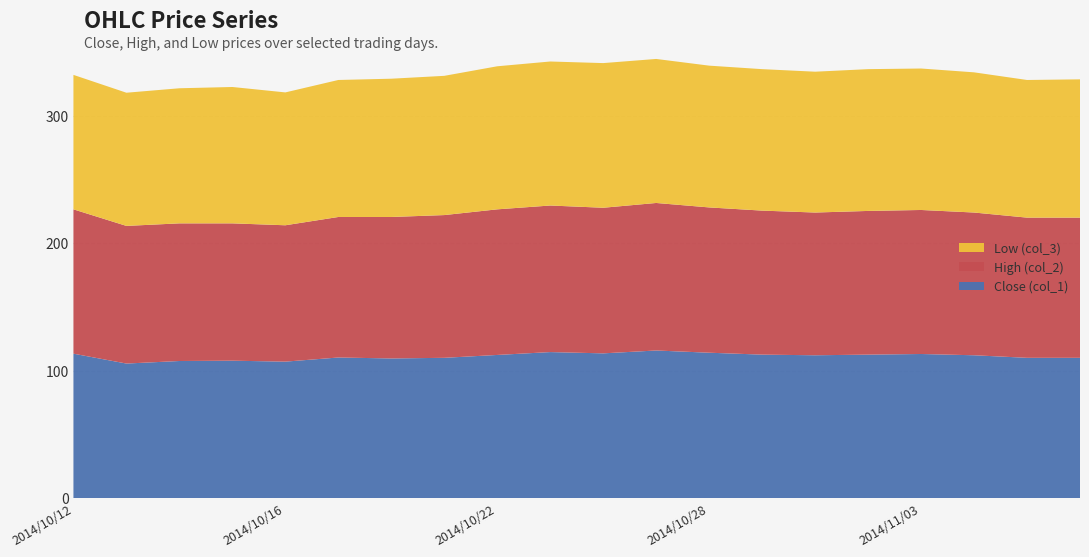

Reading left to right, transcribe all the data shown in this chart.

Close (col_1): 2014/10/12=113.2	2014/10/13=105.5	2014/10/14=107.5	2014/10/15=107.8	2014/10/16=107.0	2014/10/19=110.2	2014/10/20=109.5	2014/10/21=110.0	2014/10/22=112.2	2014/10/23=114.5	2014/10/26=113.5	2014/10/27=115.8	2014/10/28=114.0	2014/10/29=112.5	2014/10/30=112.0	2014/11/02=112.5	2014/11/03=113.0	2014/11/04=112.0	2014/11/05=110.0	2014/11/06=110.0
High (col_2): 2014/10/12=113.2	2014/10/13=108.0	2014/10/14=108.0	2014/10/15=107.8	2014/10/16=107.0	2014/10/19=110.2	2014/10/20=111.0	2014/10/21=112.0	2014/10/22=114.2	2014/10/23=115.0	2014/10/26=114.2	2014/10/27=115.8	2014/10/28=114.0	2014/10/29=113.0	2014/10/30=112.0	2014/11/02=112.8	2014/11/03=113.0	2014/11/04=112.0	2014/11/05=110.0	2014/11/06=110.0
Low (col_3): 2014/10/12=105.5	2014/10/13=104.5	2014/10/14=106.0	2014/10/15=107.0	2014/10/16=104.2	2014/10/19=107.5	2014/10/20=108.5	2014/10/21=109.2	2014/10/22=112.2	2014/10/23=113.0	2014/10/26=113.5	2014/10/27=113.0	2014/10/28=111.2	2014/10/29=111.0	2014/10/30=110.5	2014/11/02=111.2	2014/11/03=111.0	2014/11/04=110.0	2014/11/05=108.0	2014/11/06=108.5